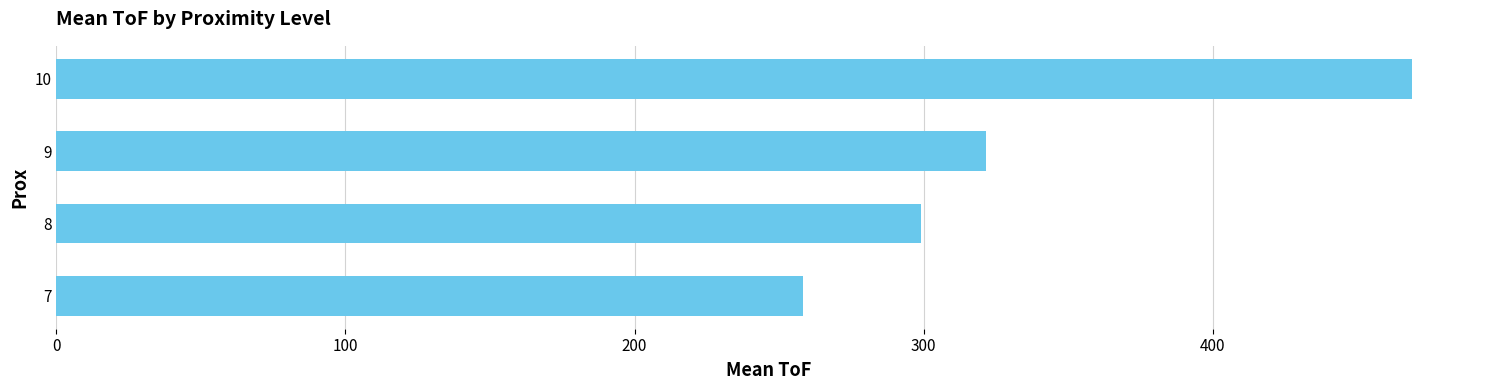

The value at 7 is 445.9. True or false?

False